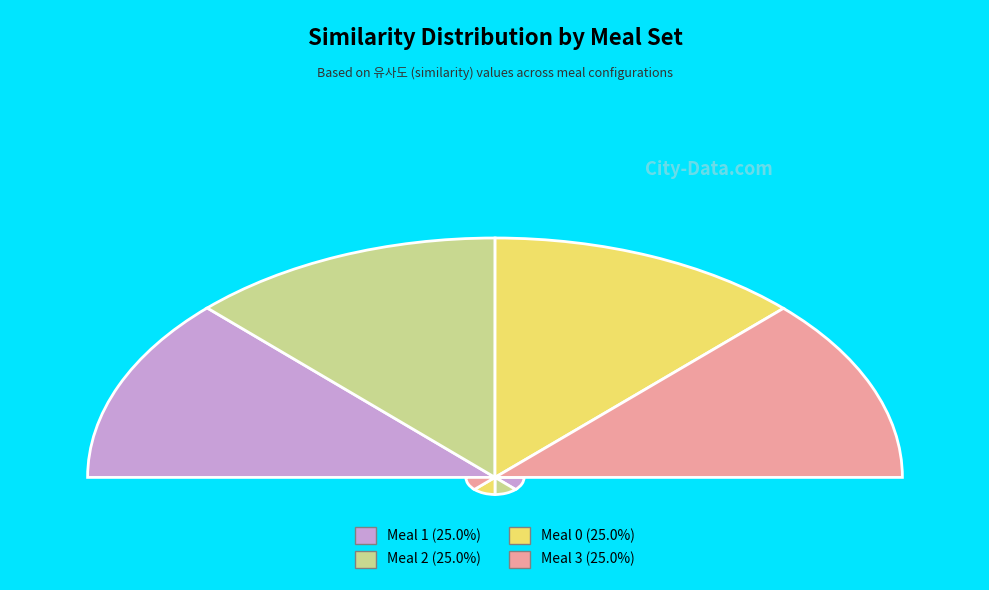

Combined, what portion of the pie is 3 and 0?

50.0%